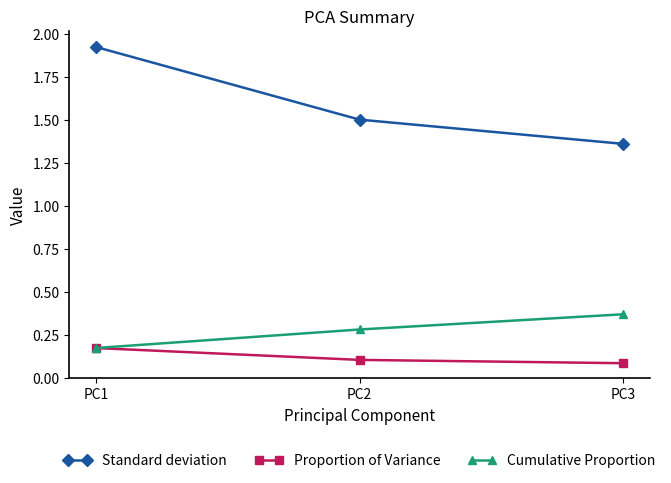

How many lines are shown in the chart?

3